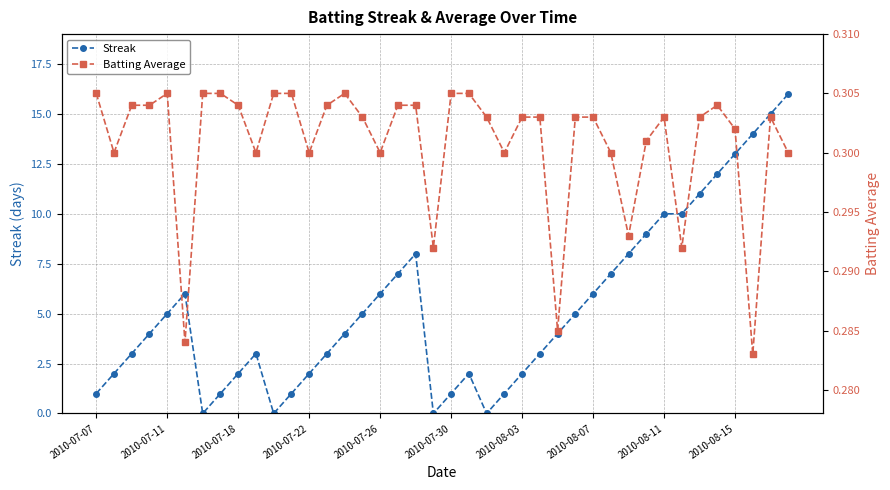

True or false: Streak has more than 0 interior local peaks.

True